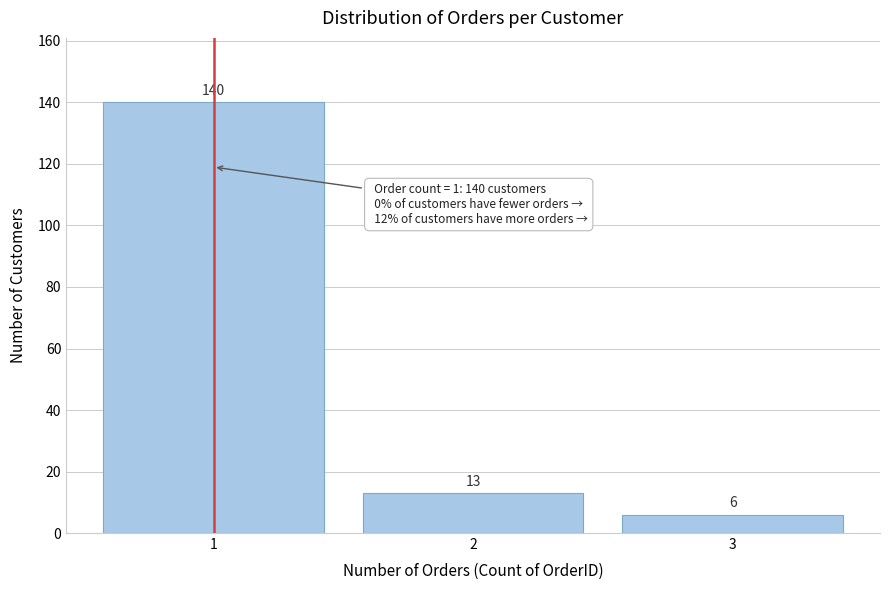

Reading left to right, extract all data points from this chart.

1=140	2=13	3=6